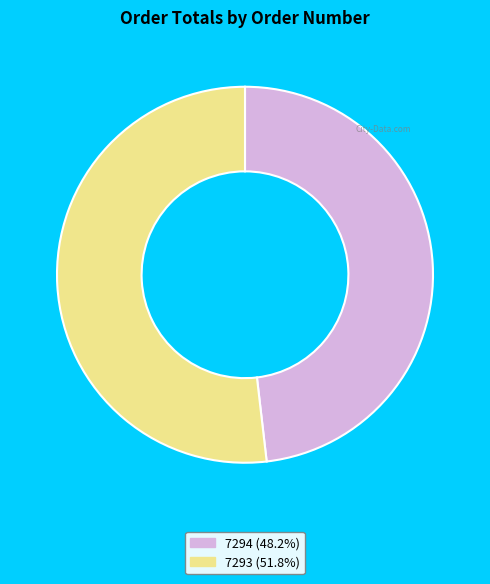

Is there any slice that represents more than half of the pie?

Yes